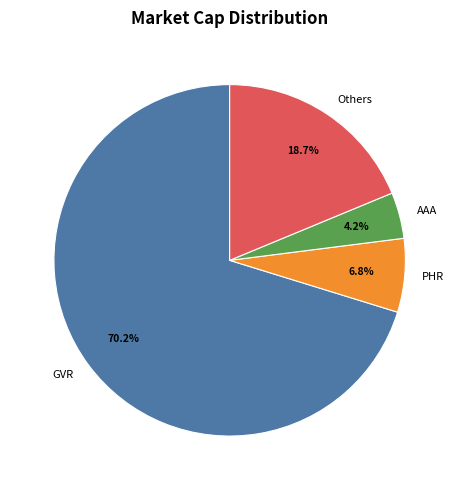

To the nearest percent, what is the average slice percentage?

25%